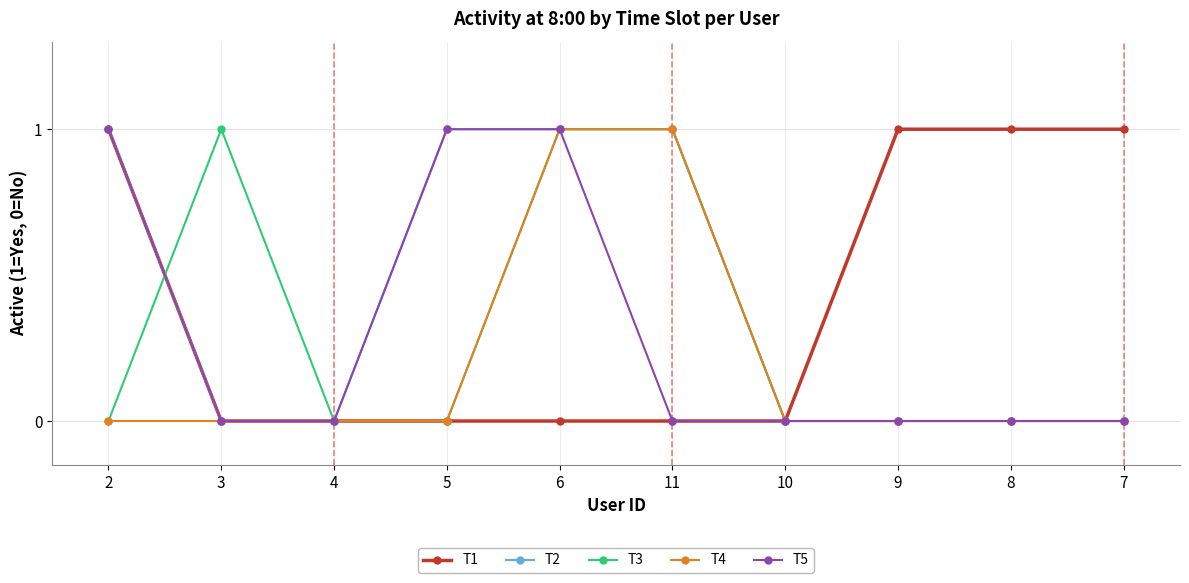

Where is the first local maximum for T3?

3